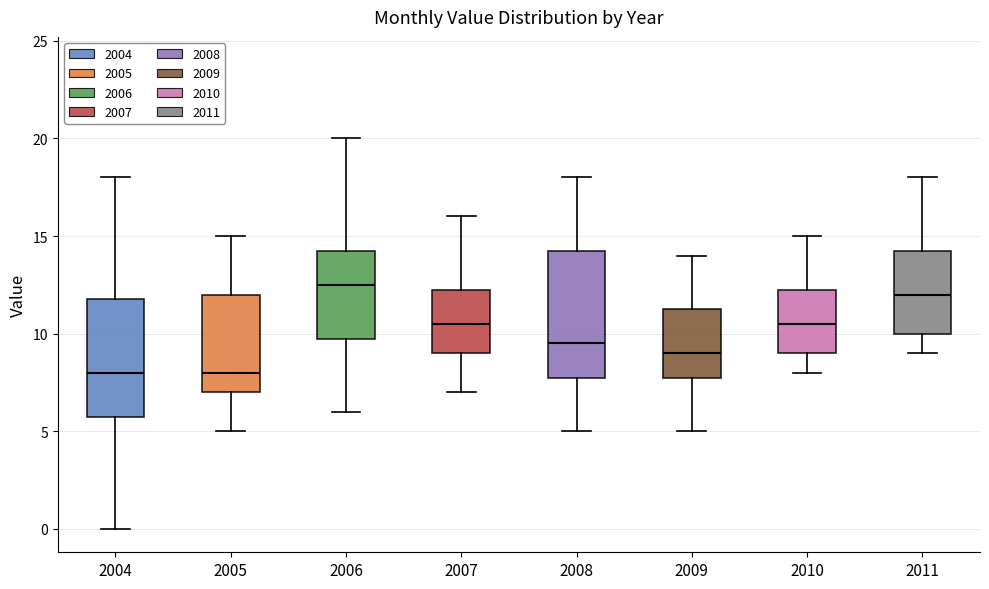

Reading left to right, transcribe this box plot: for each box, give where its median line is, the range the box spans, and where its two whiskers end, as read against the y-axis. The values are not printed on the chart, so give them approximately, as read against the axis.

2004: median 8.0, box 6.0 to 12.0, whiskers 0.0 to 18.0
2005: median 8.0, box 7.0 to 12.0, whiskers 5.0 to 15.0
2006: median 12.5, box 10.0 to 14.5, whiskers 6.0 to 20.0
2007: median 10.5, box 9.0 to 12.5, whiskers 7.0 to 16.0
2008: median 9.5, box 8.0 to 14.5, whiskers 5.0 to 18.0
2009: median 9.0, box 8.0 to 11.5, whiskers 5.0 to 14.0
2010: median 10.5, box 9.0 to 12.5, whiskers 8.0 to 15.0
2011: median 12.0, box 10.0 to 14.5, whiskers 9.0 to 18.0